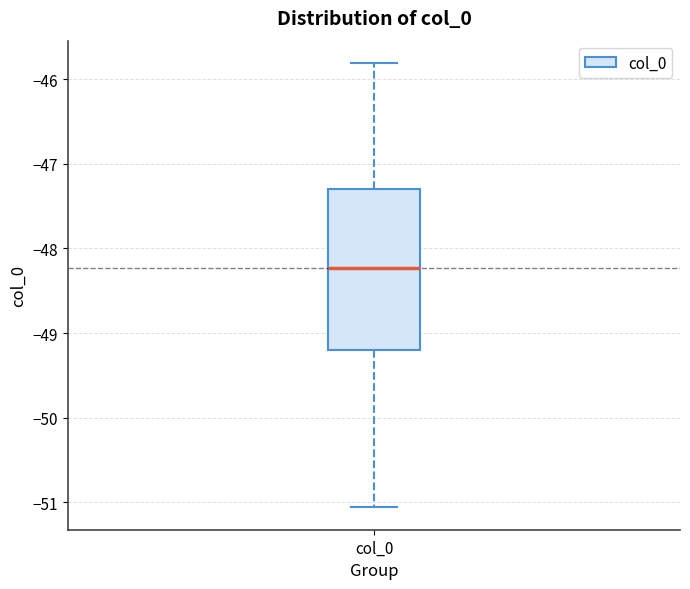

Read this box plot against the y-axis: the position of the median line, the range covered by the box, and the ends of both whiskers. The values are not printed on the chart, so give them approximately, as read against the axis.

median -48.2, box -49.2 to -47.3, whiskers -51.1 to -45.8